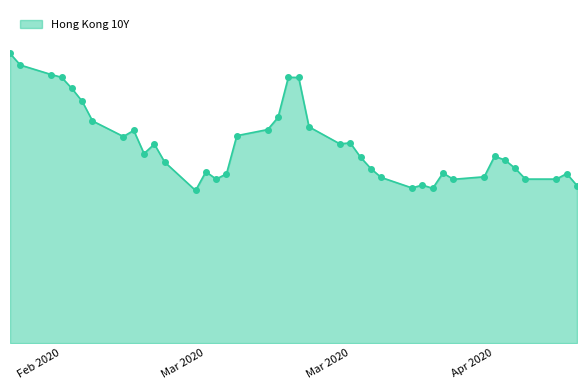

Where is the first local minimum?

2020-03-02